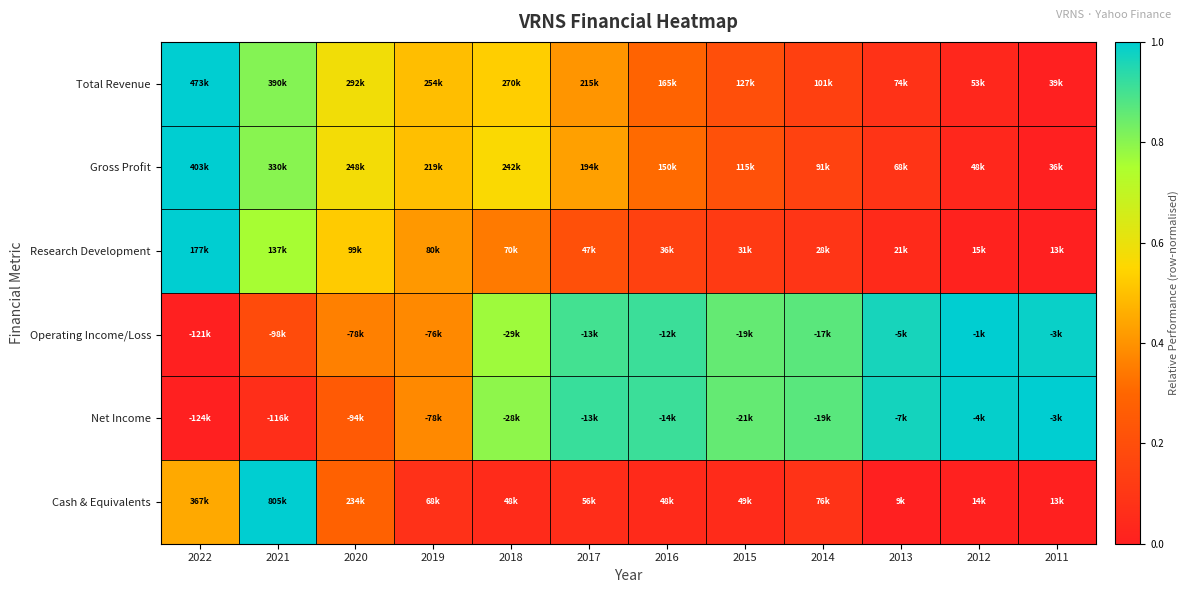

Reading right to left, what are all the values shown in this chart?

Total Revenue: 2011=0.0	2012=0.0	2013=0.1	2014=0.1	2015=0.2	2016=0.3	2017=0.4	2018=0.5	2019=0.5	2020=0.6	2021=0.8	2022=1.0
Gross Profit: 2011=0.0	2012=0.0	2013=0.1	2014=0.1	2015=0.2	2016=0.3	2017=0.4	2018=0.6	2019=0.5	2020=0.6	2021=0.8	2022=1.0
Research Development: 2011=0.0	2012=0.0	2013=0.0	2014=0.1	2015=0.1	2016=0.1	2017=0.2	2018=0.3	2019=0.4	2020=0.5	2021=0.8	2022=1.0
Operating Income/Loss: 2011=1.0	2012=1.0	2013=1.0	2014=0.9	2015=0.9	2016=0.9	2017=0.9	2018=0.8	2019=0.4	2020=0.4	2021=0.2	2022=0.0
Net Income: 2011=1.0	2012=1.0	2013=1.0	2014=0.9	2015=0.9	2016=0.9	2017=0.9	2018=0.8	2019=0.4	2020=0.3	2021=0.1	2022=0.0
Cash & Equivalents: 2011=0.0	2012=0.0	2013=0.0	2014=0.1	2015=0.0	2016=0.0	2017=0.1	2018=0.0	2019=0.1	2020=0.3	2021=1.0	2022=0.4